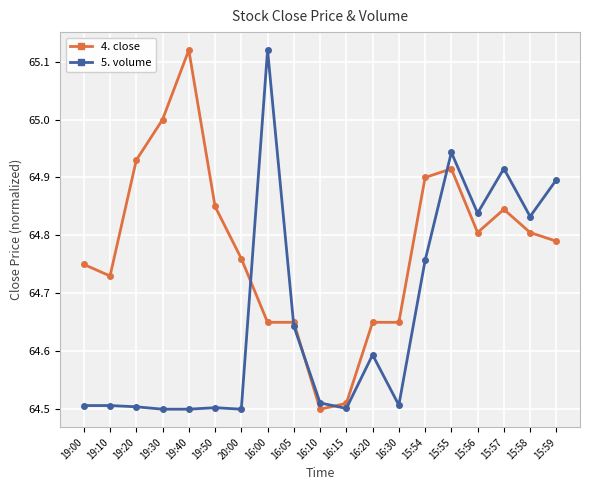

Is the value of 4. close at 15:55 greater than the value of 5. volume at 16:05?

Yes